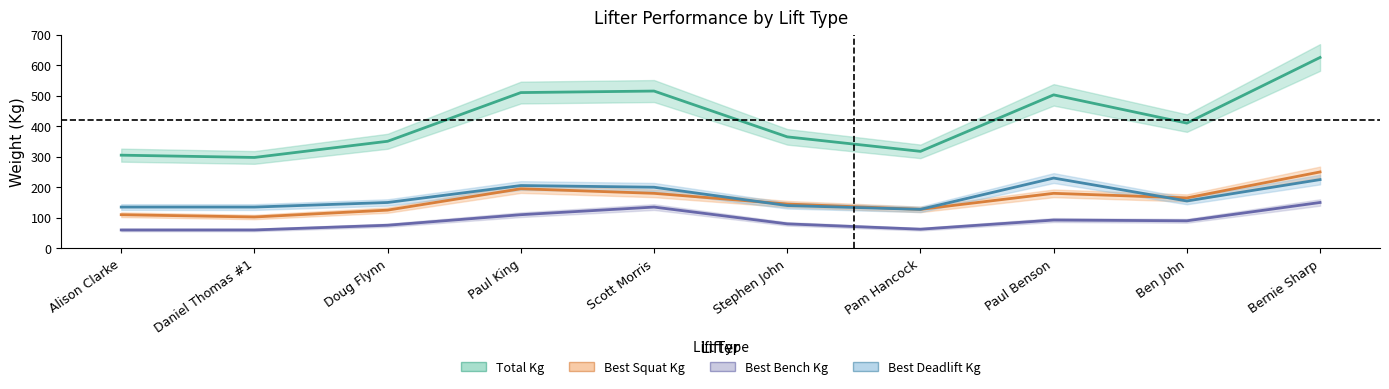

Rank the categories by TotalKg value from highest to lowest.

Bernie Sharp, Scott Morris, Paul King, Paul Benson, Ben John, Stephen John, Doug Flynn, Pam Hancock, Alison Clarke, Daniel Thomas #1